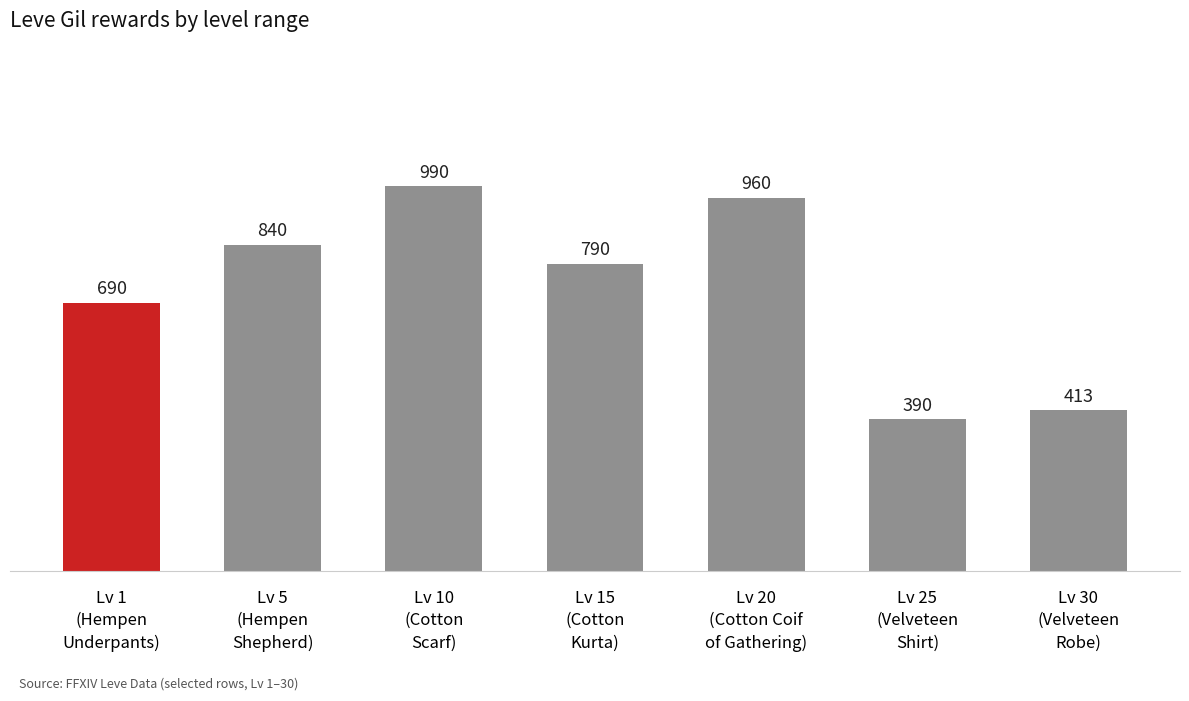

What position from the left is Lv 25
(Velveteen
Shirt)?

6